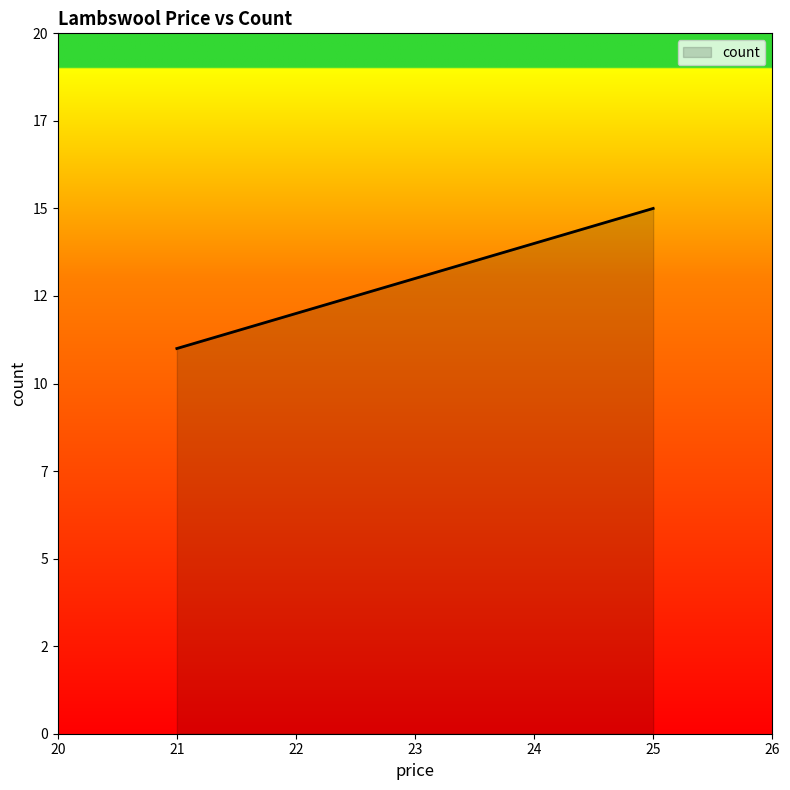

What is the change in value from 21 to 23?

+2